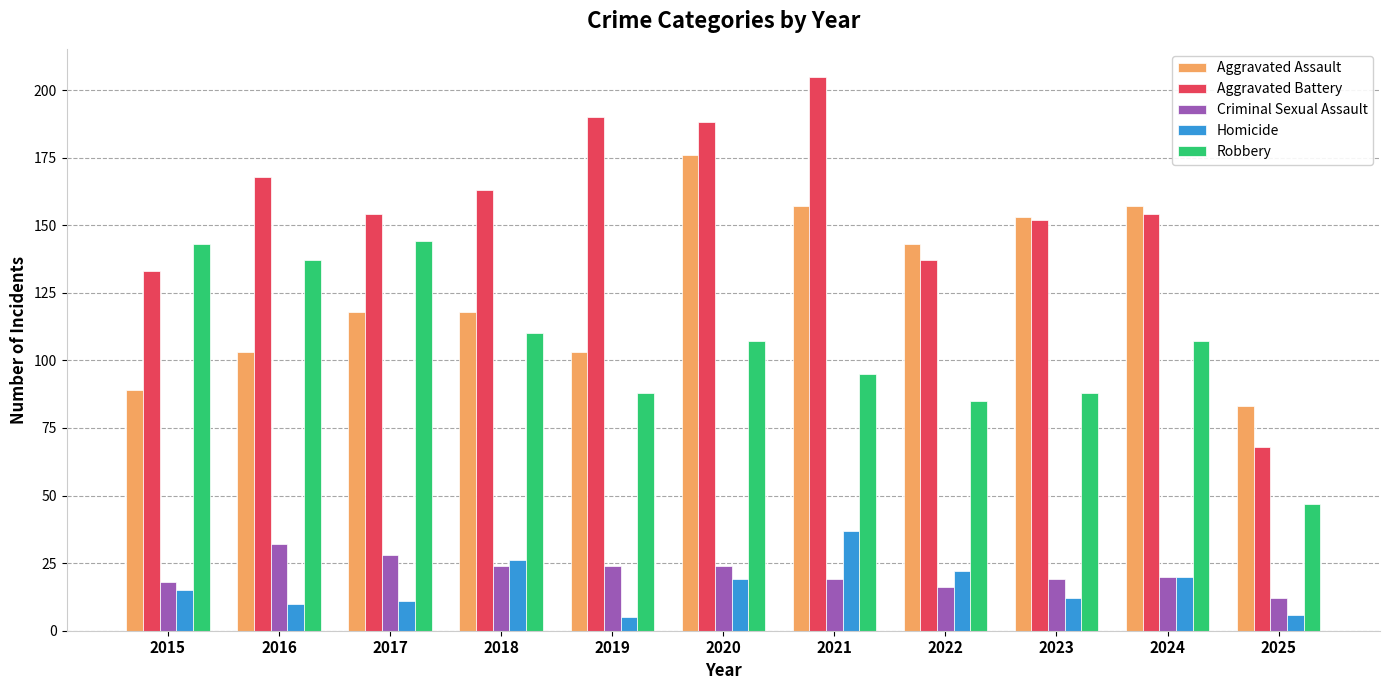

What is the average value of the Aggravated Assault series?

127